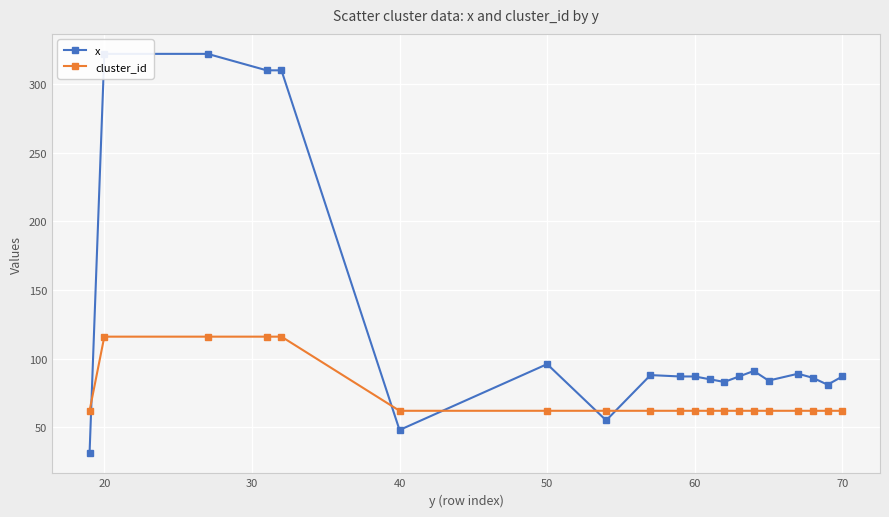

How many values in the x series exceed 87?

8